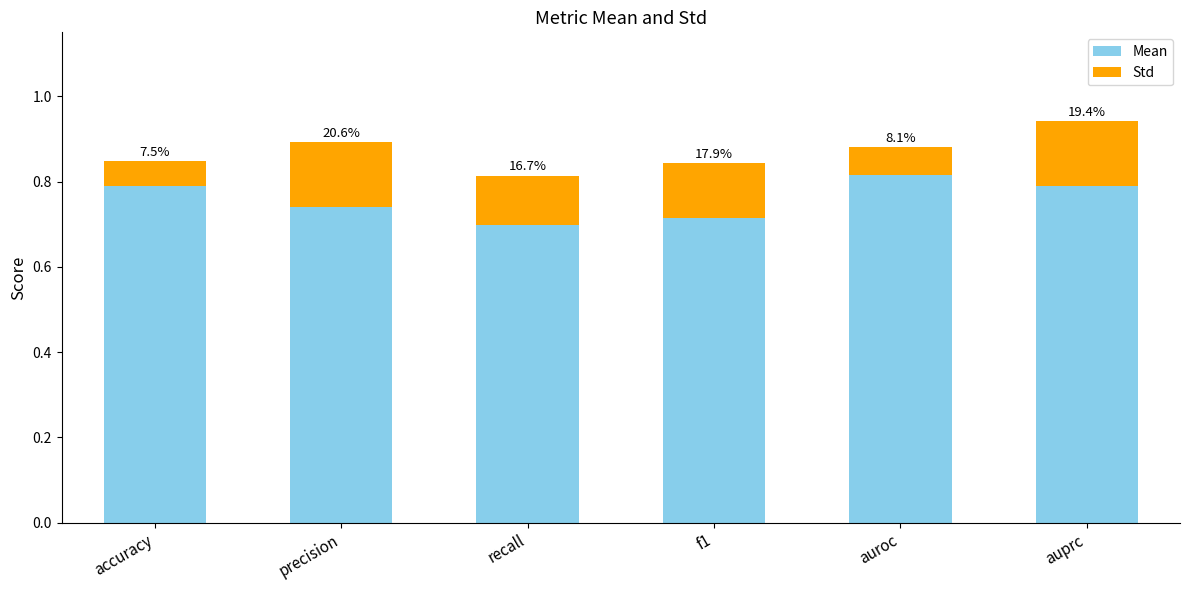

What is the label of the 4th bar from the left?

f1